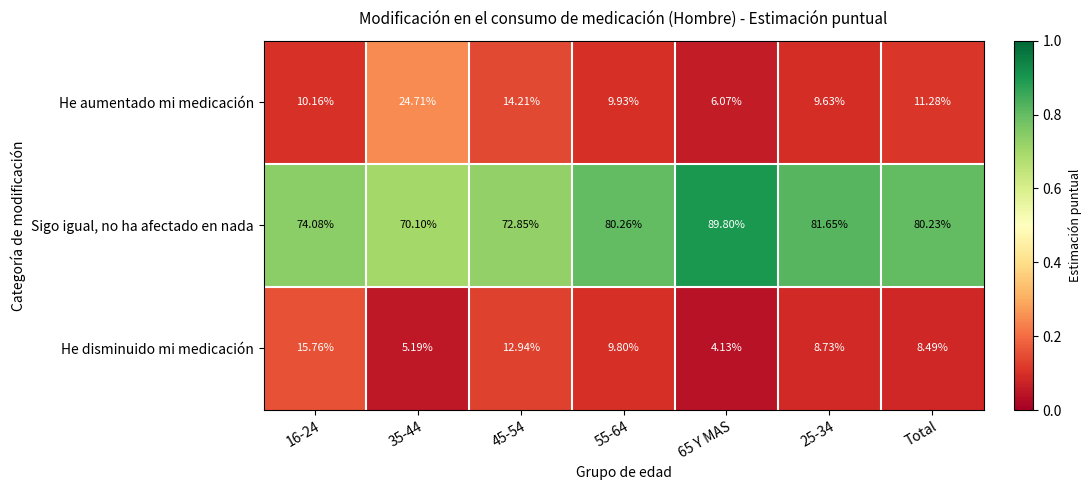

Which series changed the most between 65 Y MAS and 25-34?

Sigo igual, no ha afectado en nada